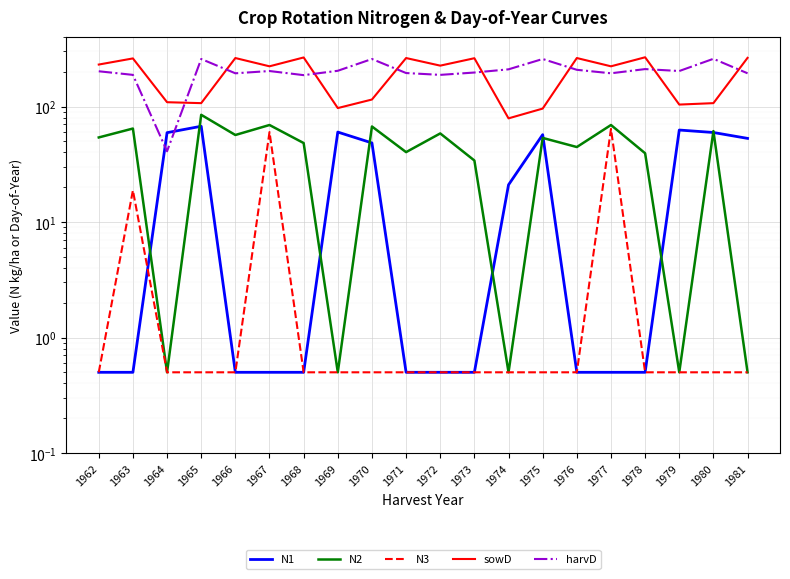

Between 1962 and 1963, which series saw the biggest shift?

sowD